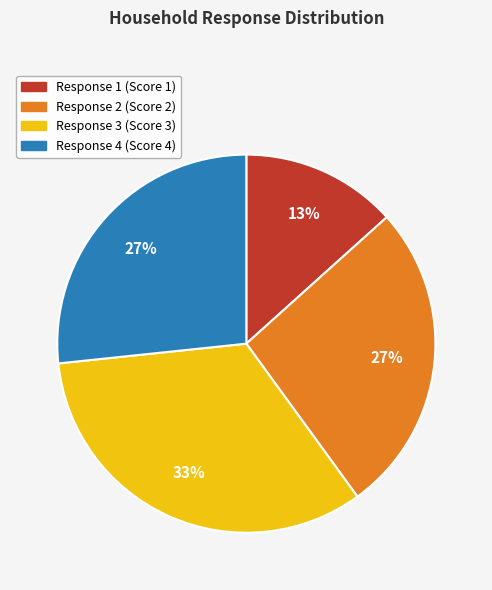

Does Response 4 (Score 4) account for over 50% of the chart?

No